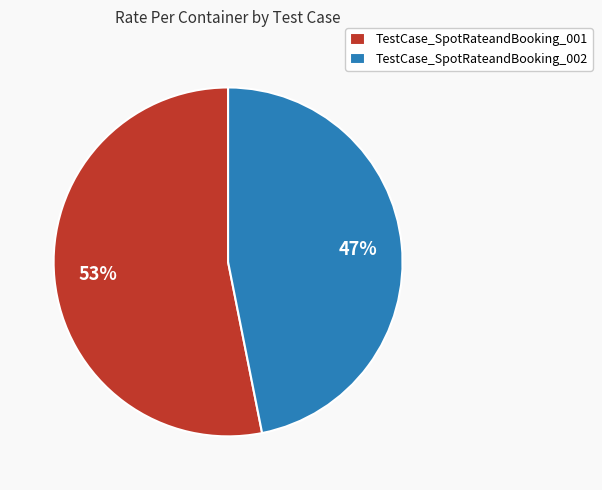

Between TestCase_SpotRateandBooking_002 and TestCase_SpotRateandBooking_001, which is larger?

TestCase_SpotRateandBooking_001